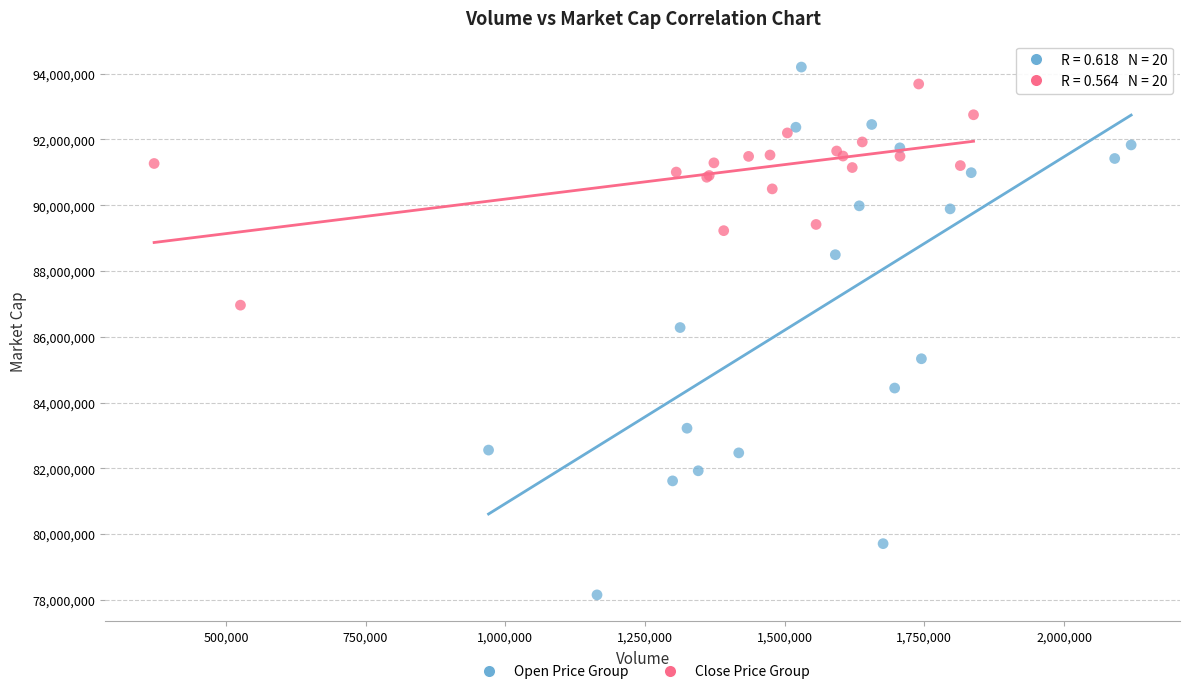

Which series has the largest Y range (max minus min)?

Open Price Group